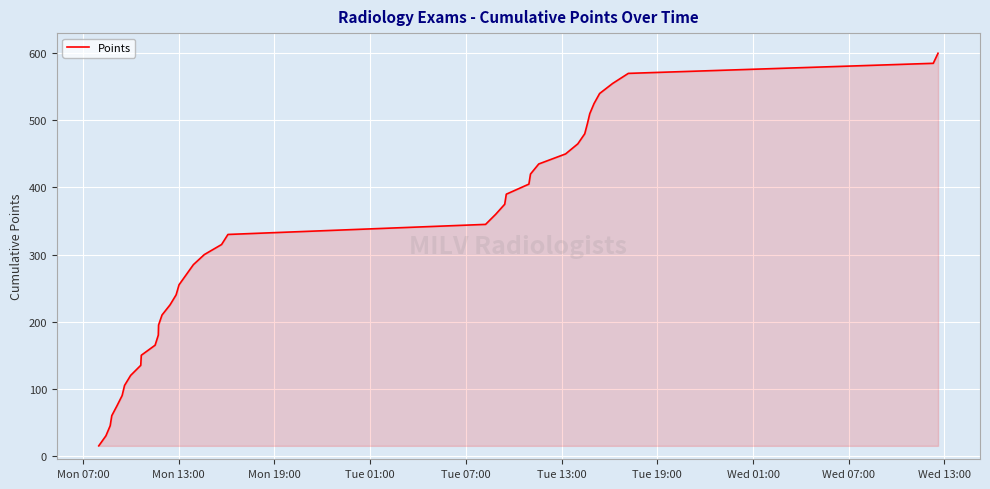

What is the maximum value shown in the chart?

600